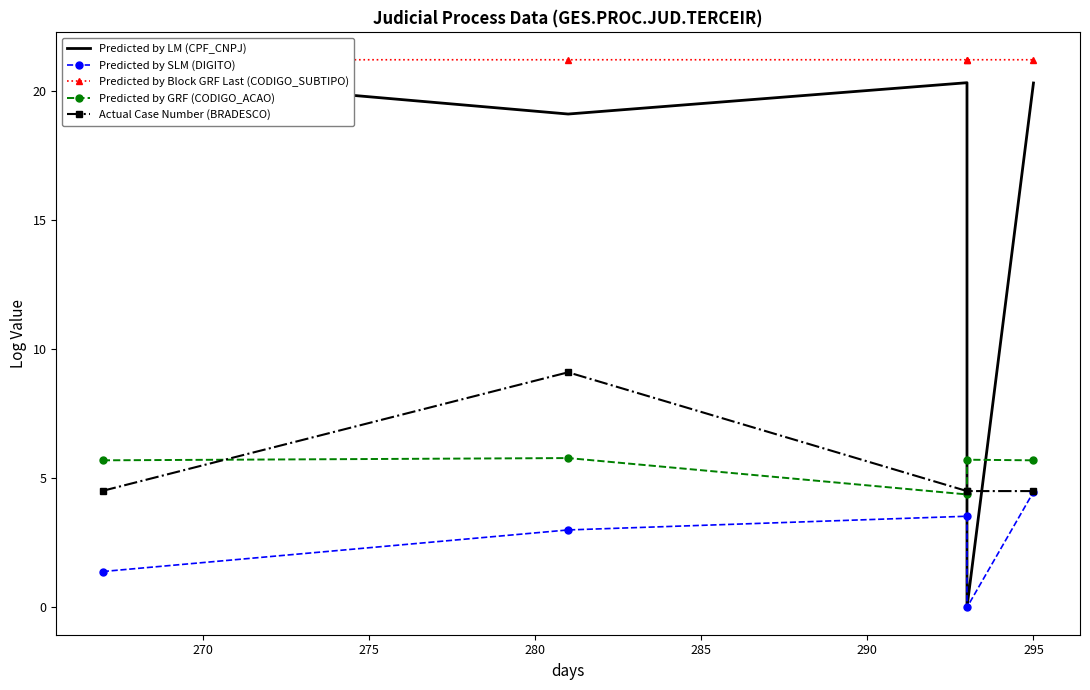

What is the approximate value of Predicted by GRF (CODIGO_ACAO) at 295?

5.7